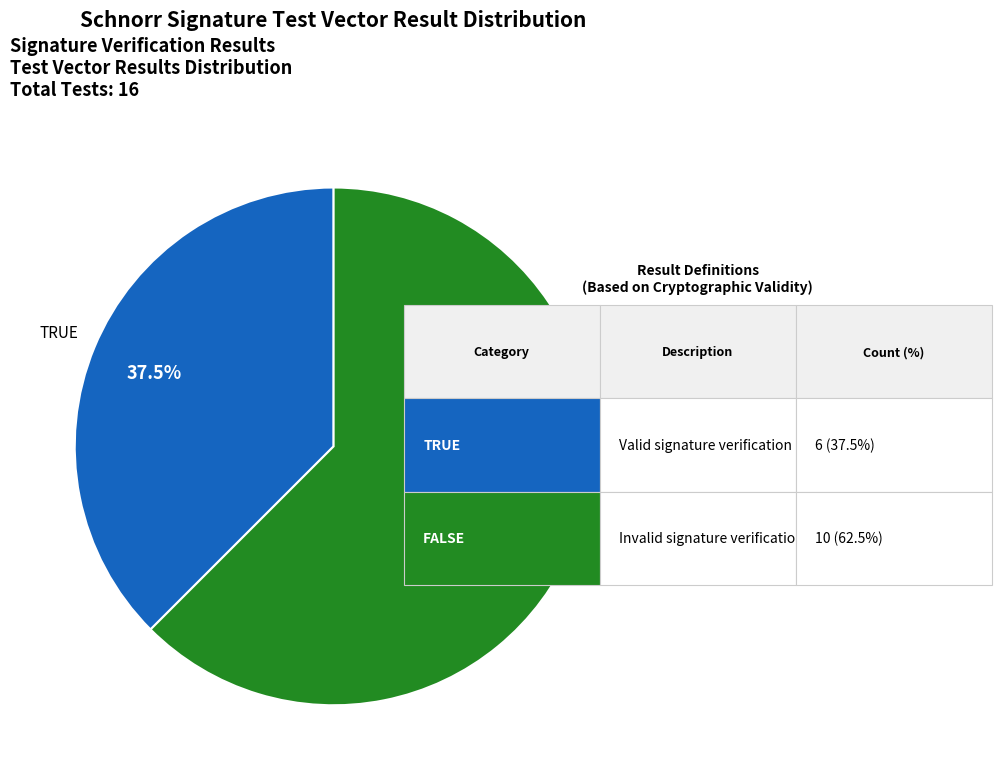

Do TRUE and FALSE together represent more than half of the pie?

Yes